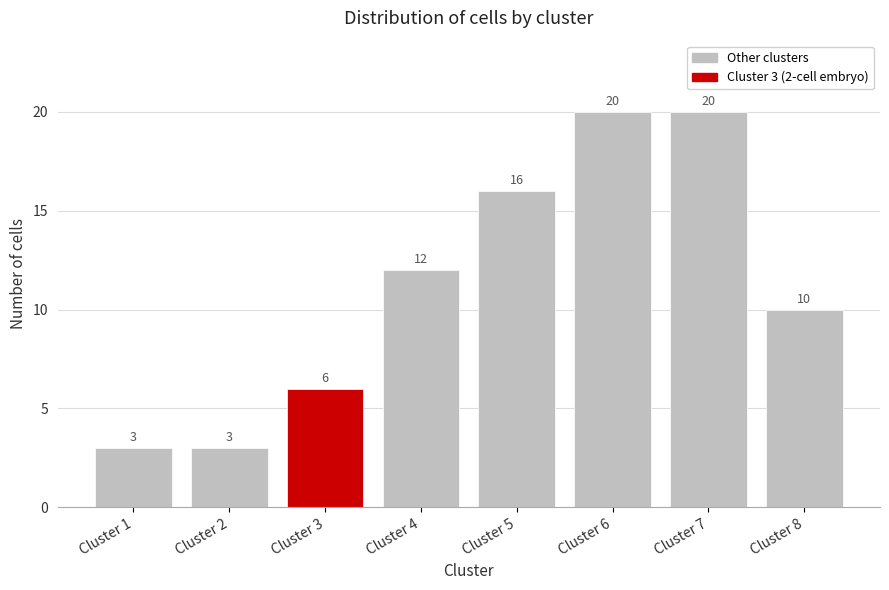

Reading left to right, what are all the values shown in this chart?

Cluster 1=3	Cluster 2=3	Cluster 3=6	Cluster 4=12	Cluster 5=16	Cluster 6=20	Cluster 7=20	Cluster 8=10